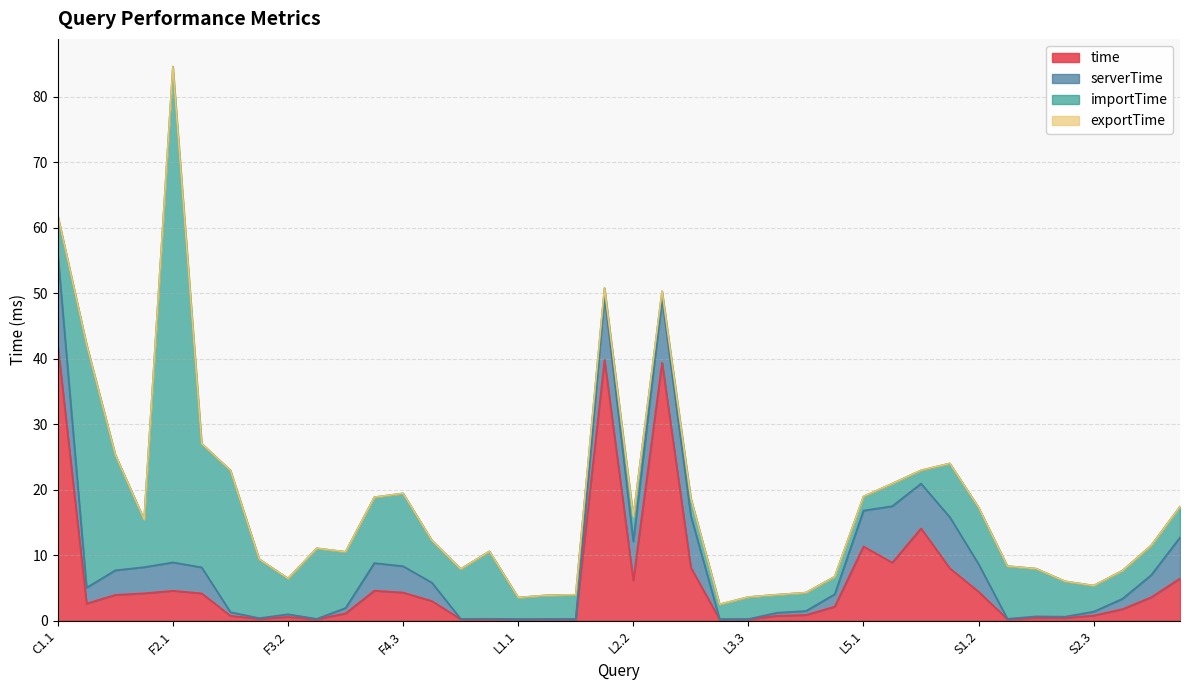

What is the sum of all time values?

235.2